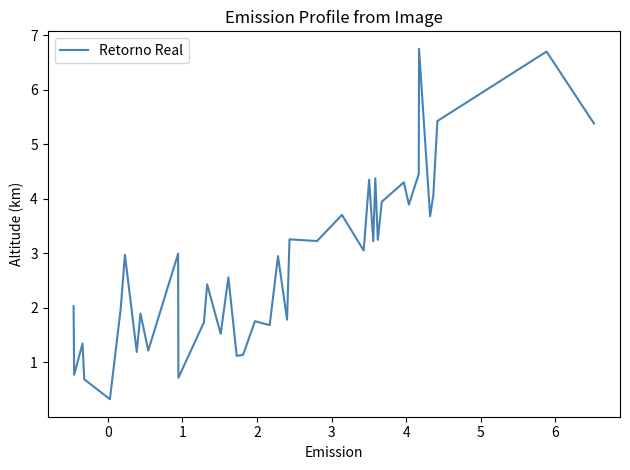

Count the number of data series in this chart.

1